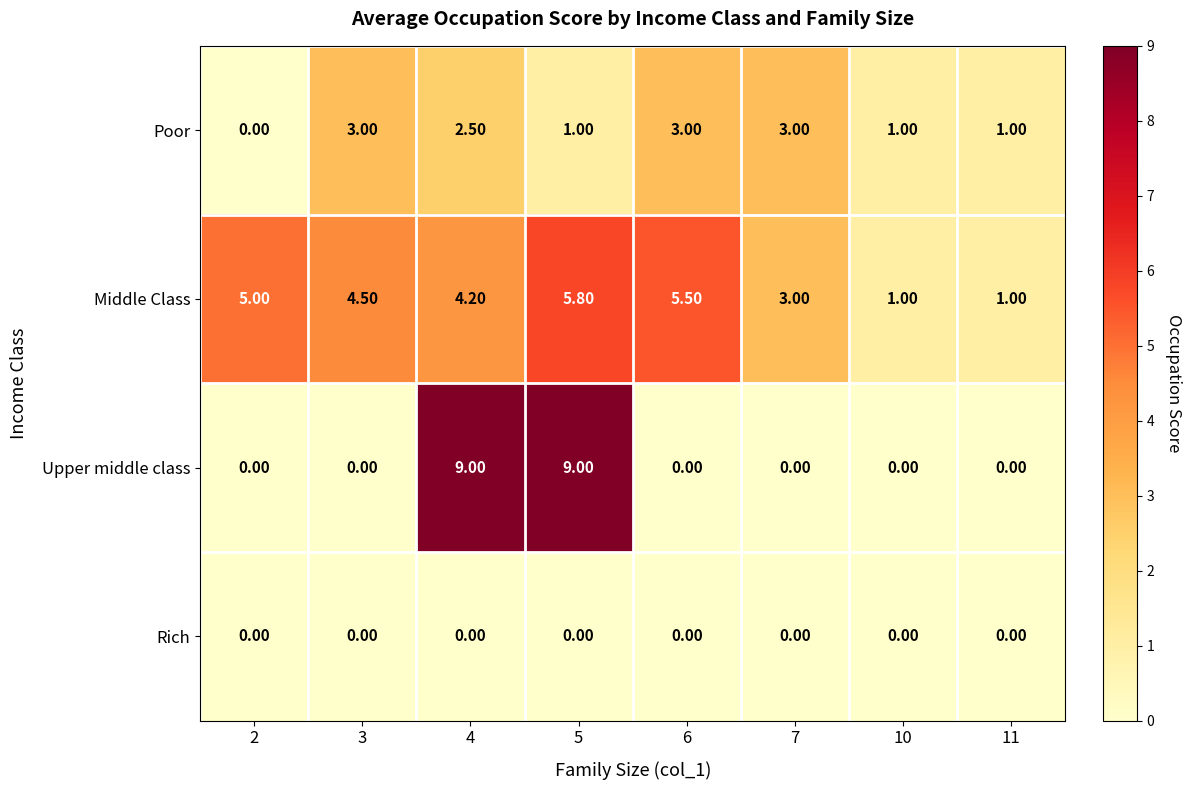

How many data points in Middle Class are above 4?

5